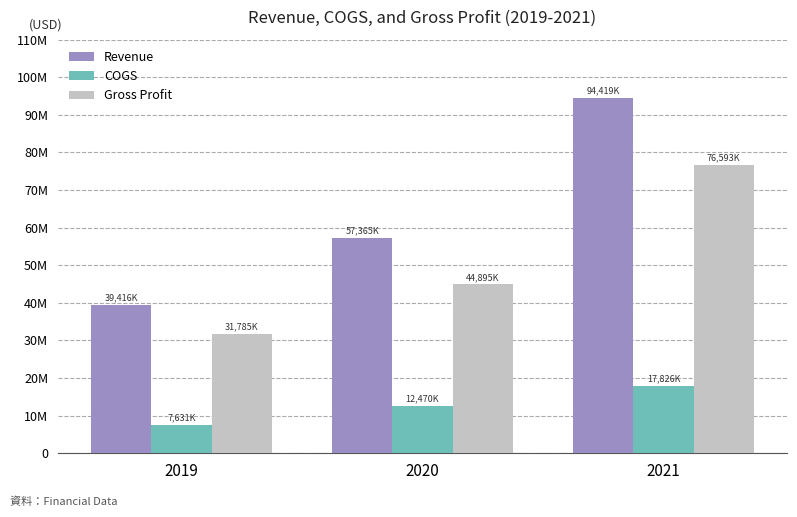

List the series in order of their peak value, lowest first.

COGS, Gross Profit, Revenue